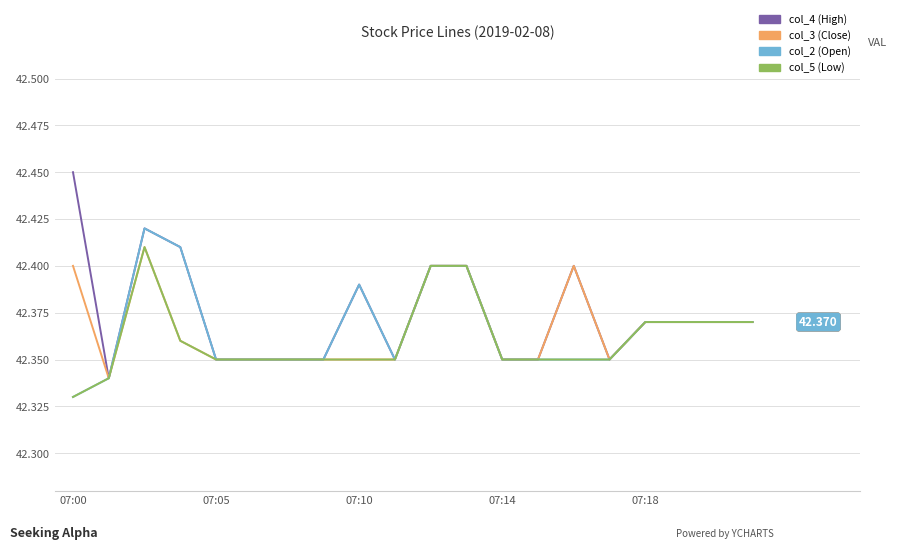

Which series has the widest spread of values?

col_4 (High)